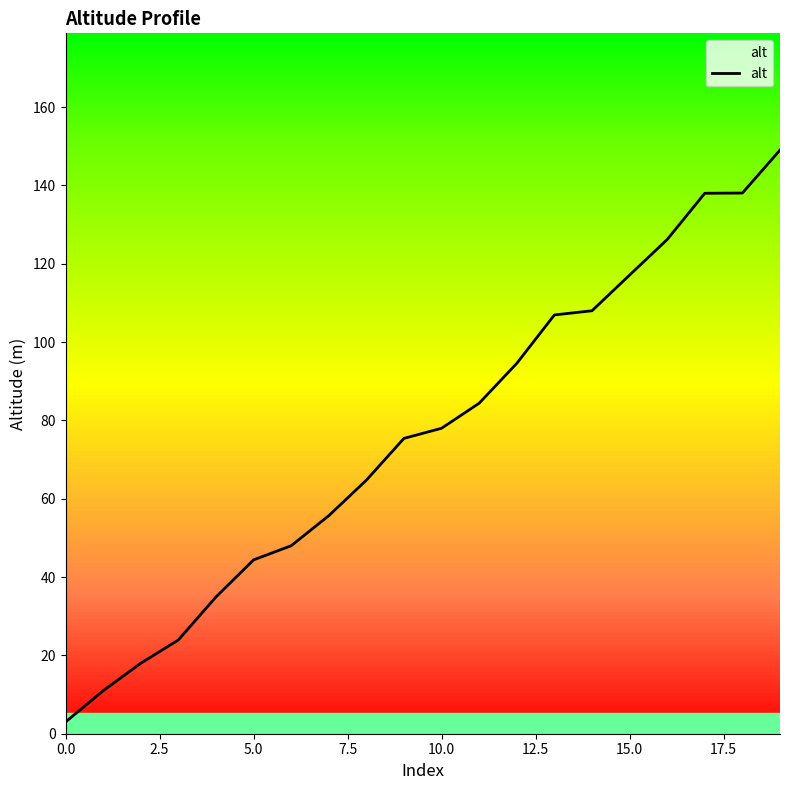

What is the maximum value shown in the chart?

149.0